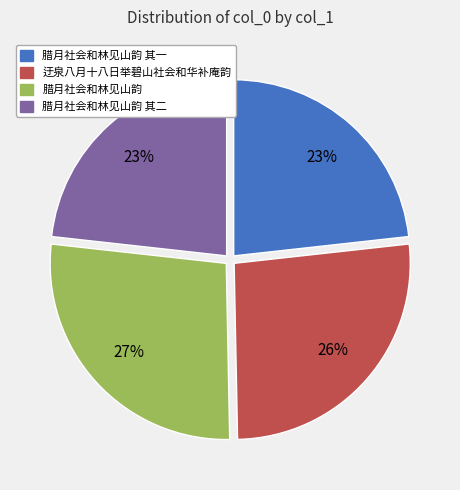

Does any single category account for the majority?

No